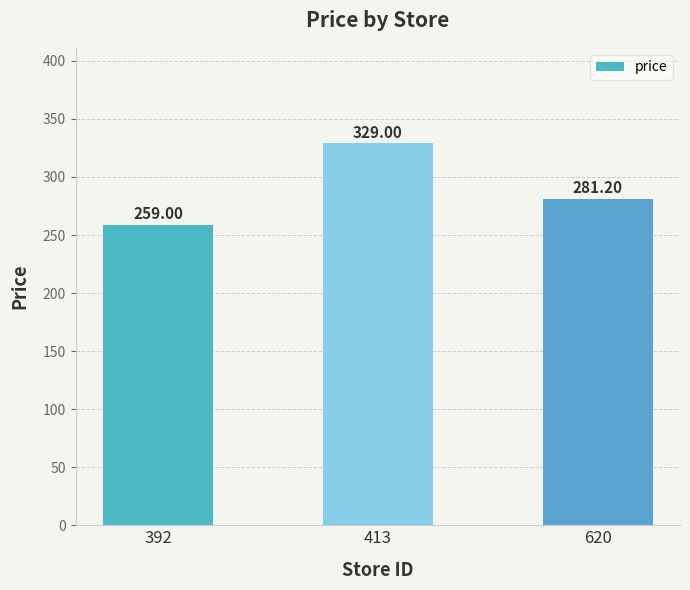

What is the greatest value displayed?

329.0